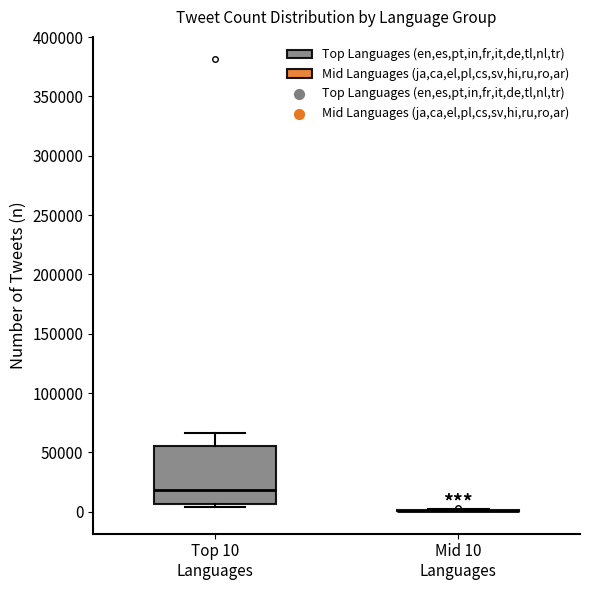

Which box is the tallest, from its lower edge to its upper edge?

Top 10 Languages